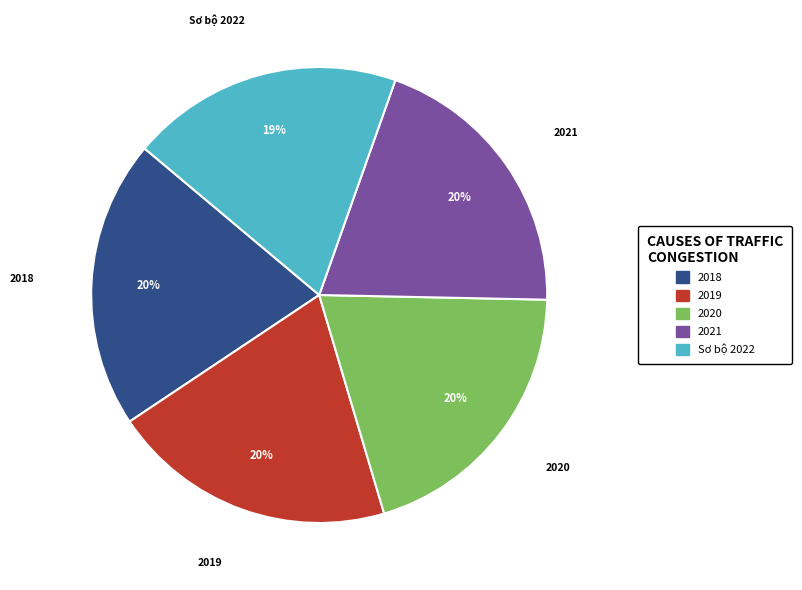

Does any single category account for the majority?

No